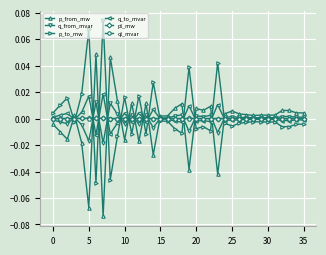

True or false: p_to_mw has more than 1 points higher than both neighbors.

True